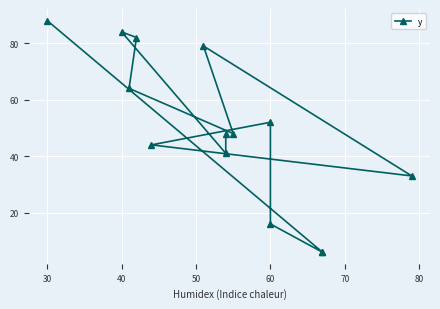

What is the minimum value shown in the chart?

6